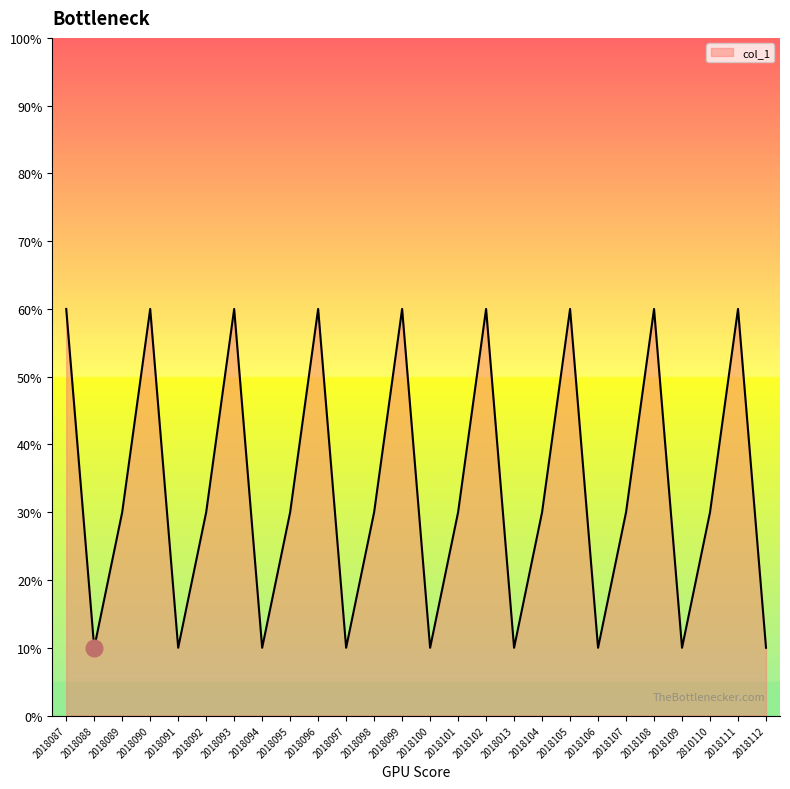

What is the label of the 17th point from the left?

2018013